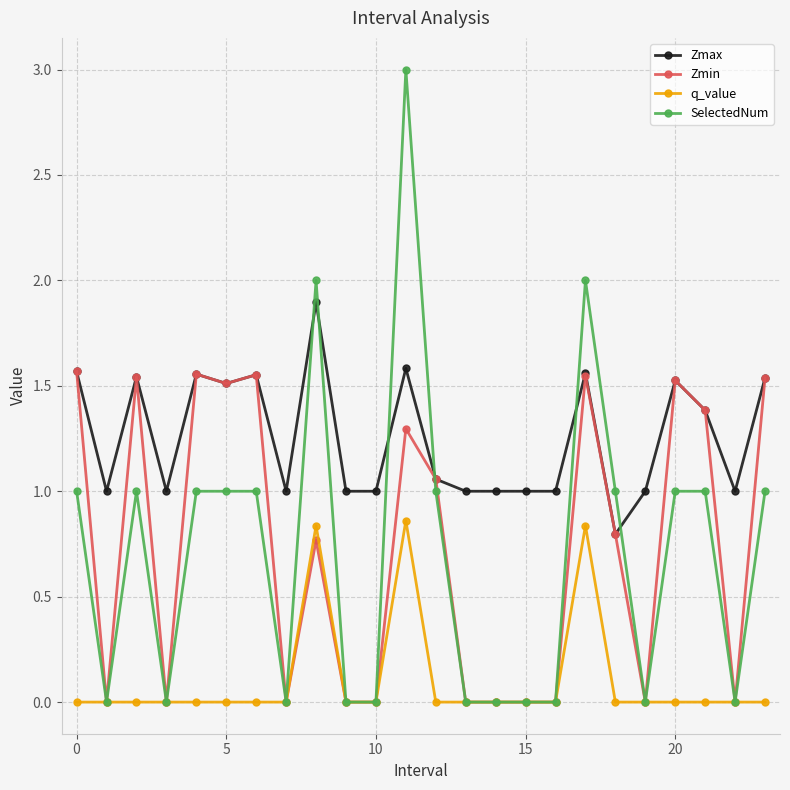

Which series has the largest total across all categories?

Zmax